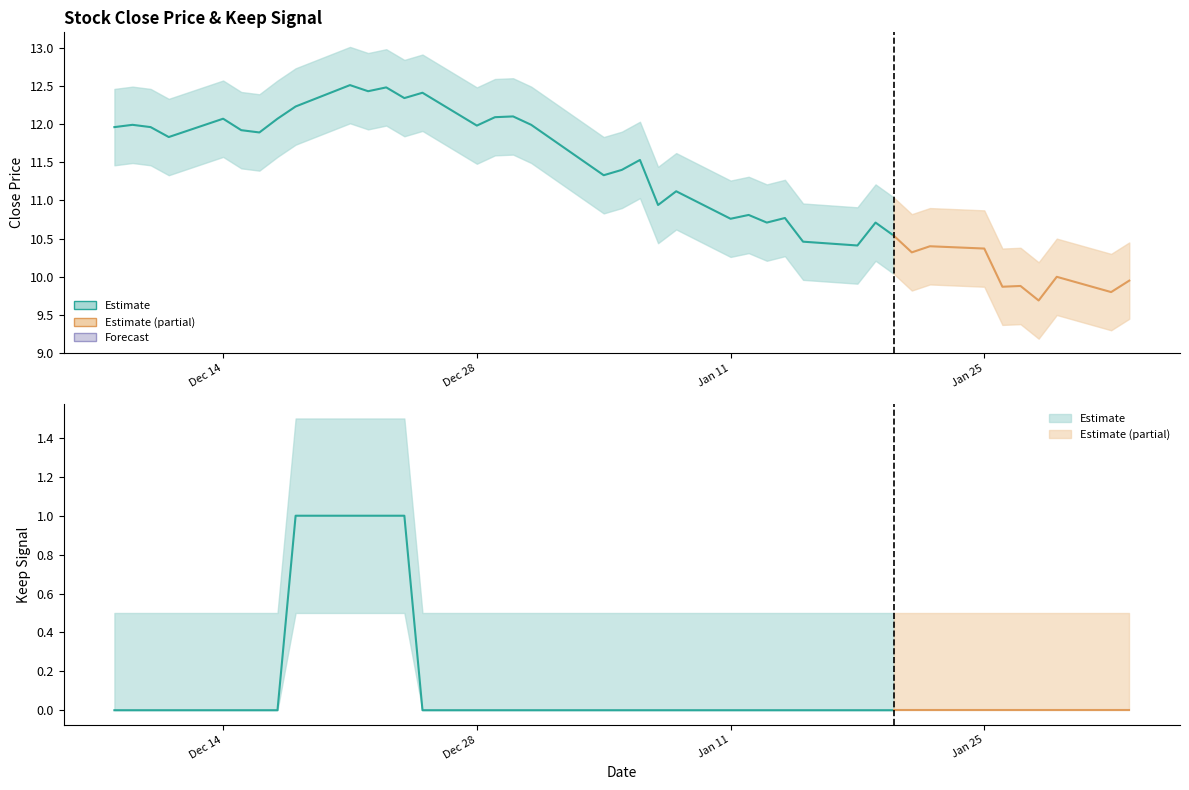

At which category does the chart reach its peak across all series?

2015-12-21